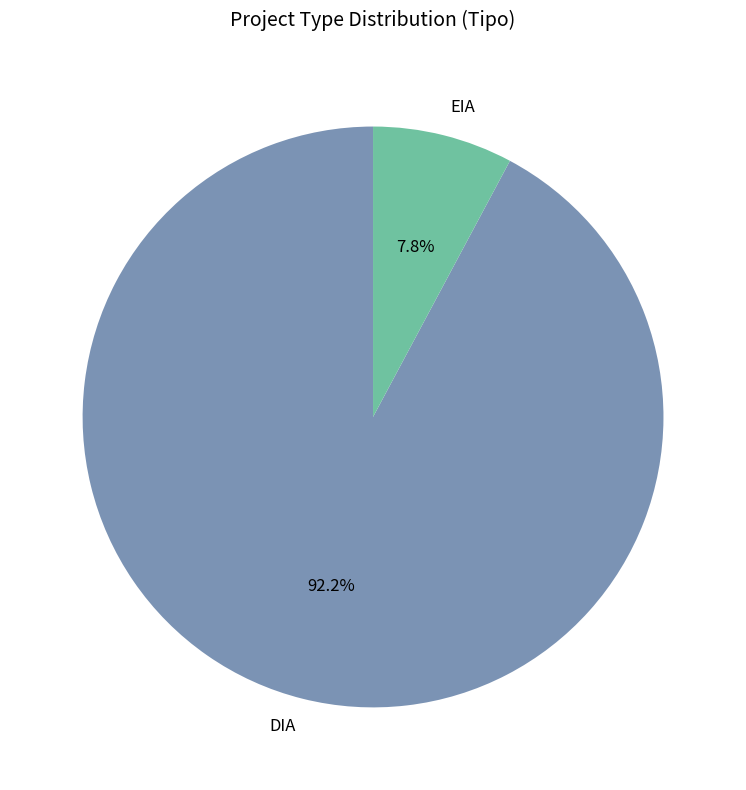

Count the number of slices in the pie.

2